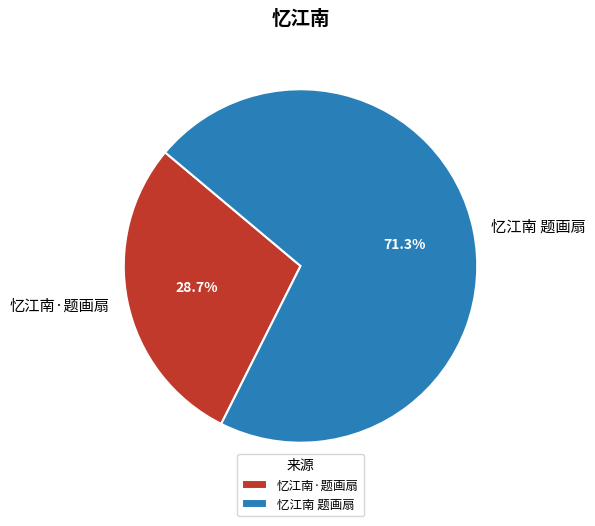

Which category has the biggest portion of the pie?

忆江南 题画扇